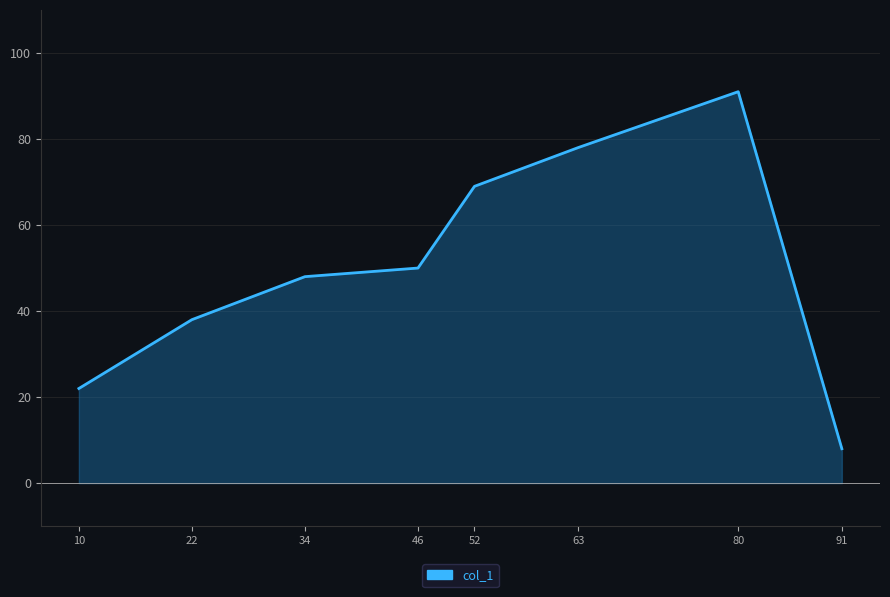

True or false: the data has more than 2 interior local peaks.

False